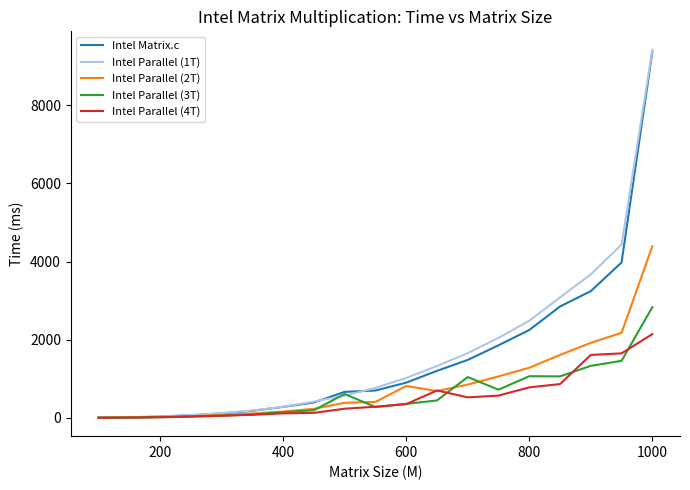

What is the maximum value shown in the chart?

9420.9